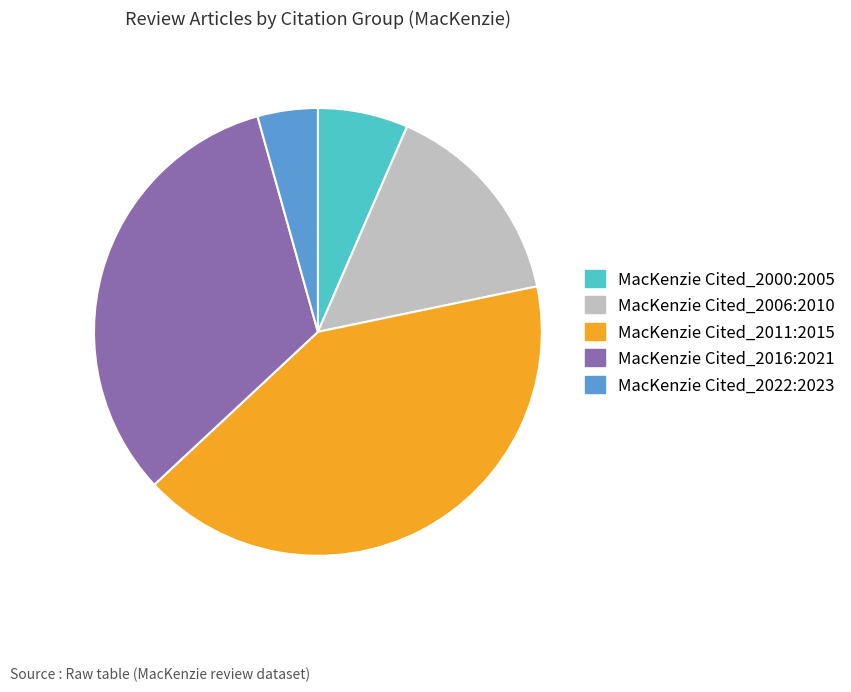

How many segments does this pie chart have?

5